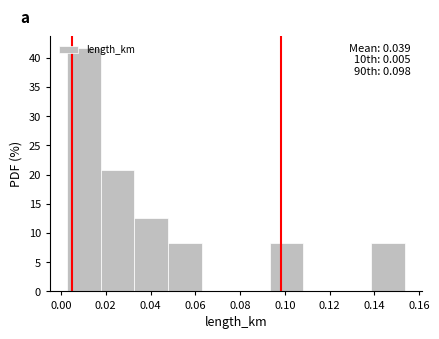

Which range on the x-axis has the tallest bar?

0.002 to 0.018